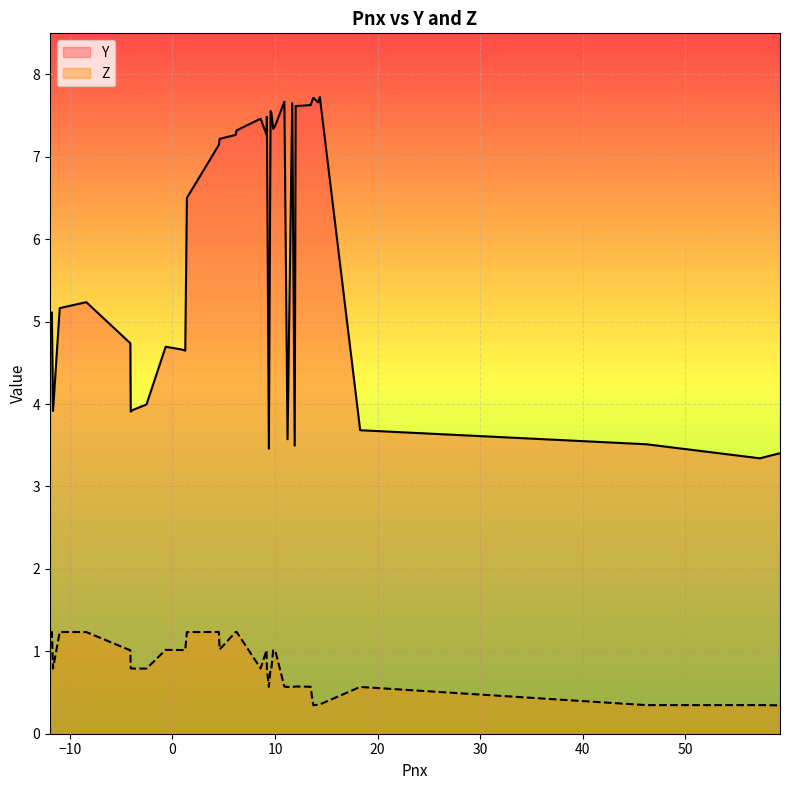

List the series in order of their peak value, highest first.

Y, Z